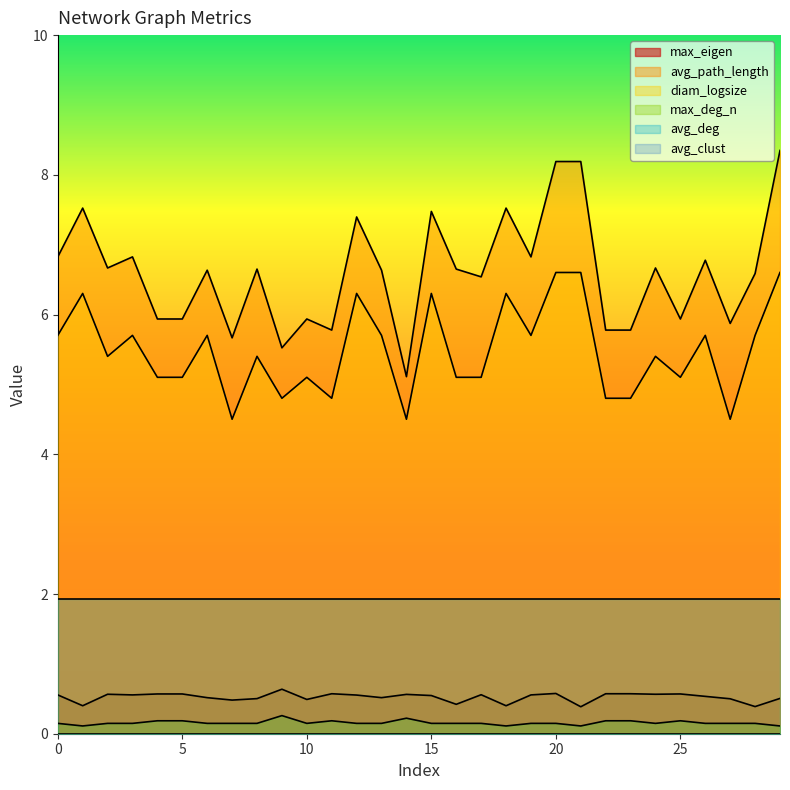

Which series has the largest total across all categories?

avg_path_length